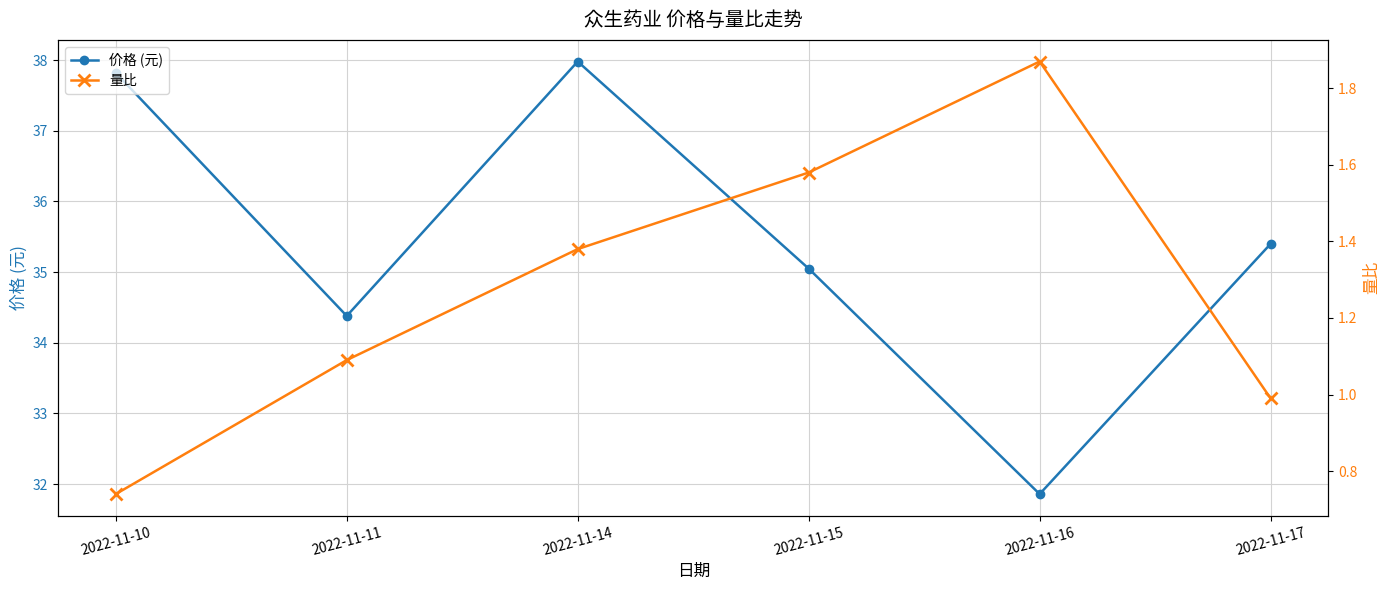

How many values in the 量比 series are below 1?

2